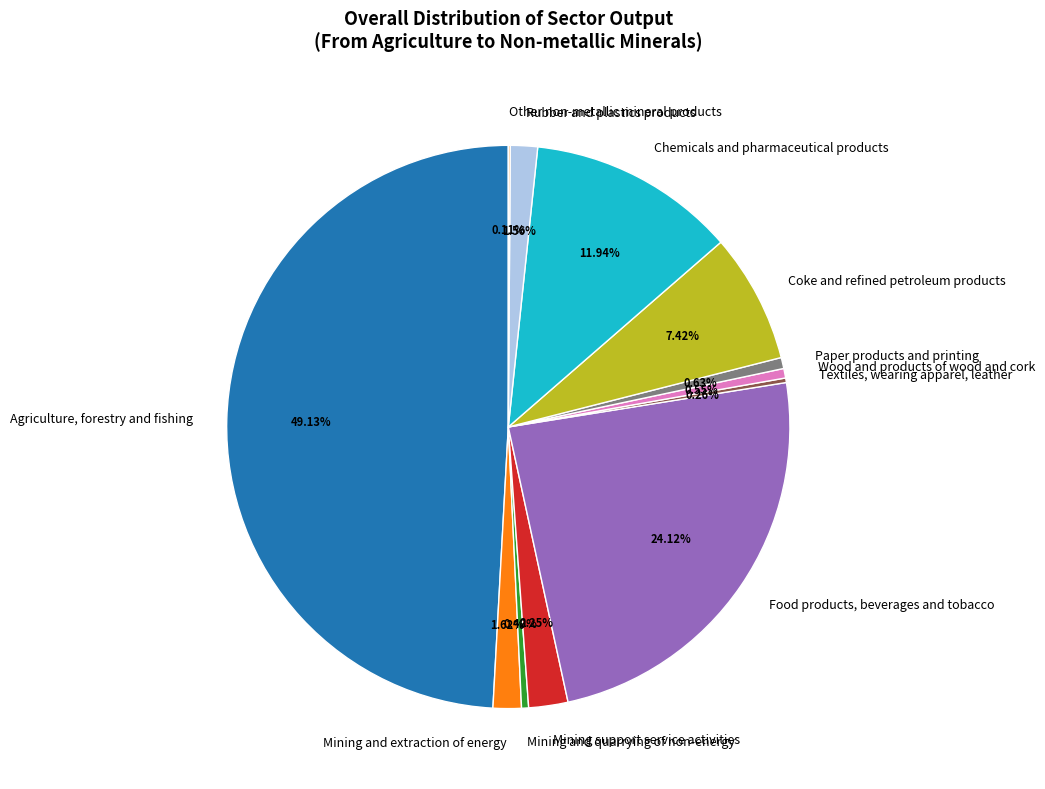

What is the largest slice in the pie chart?

Agriculture, forestry and fishing